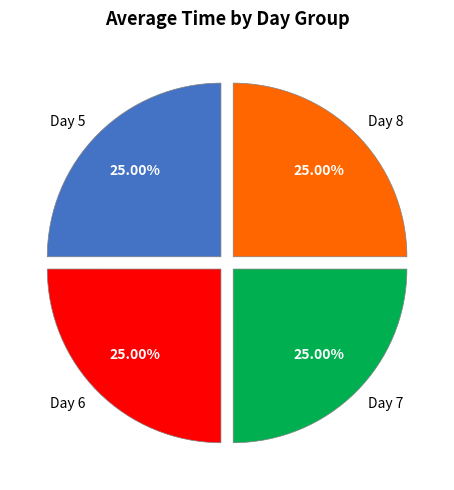

What is the ratio of the value at Day 5 to the value at Day 8?

1.0